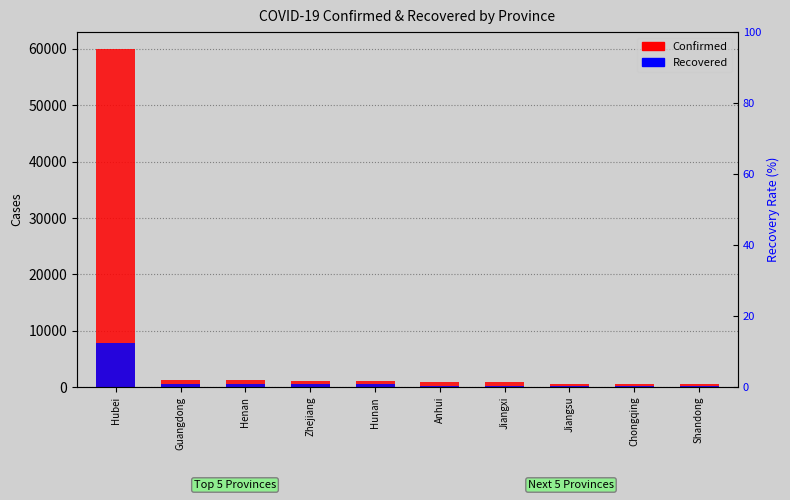

Where does the Recovered series first go above 498?

Hubei